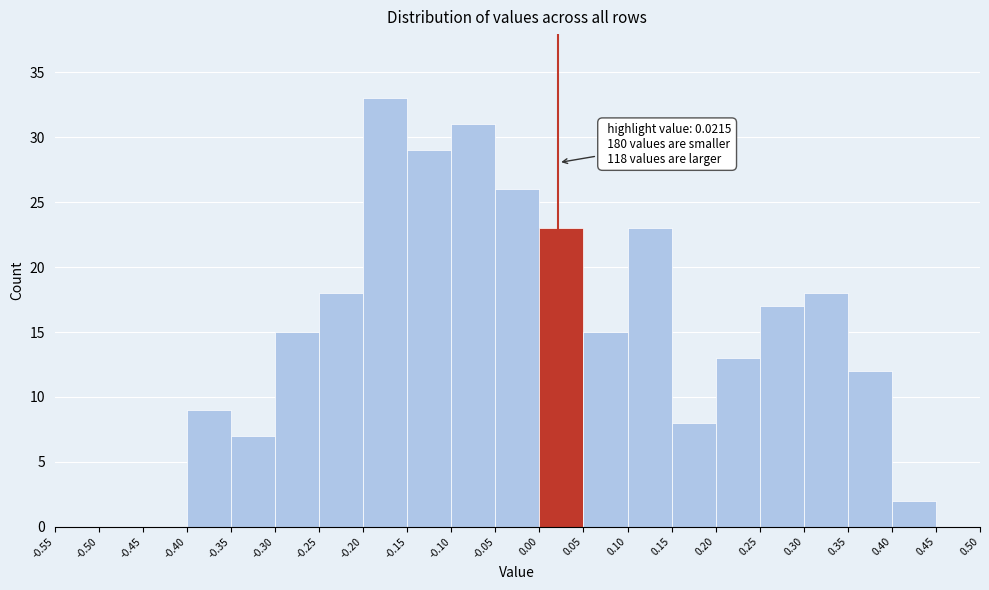

Which range on the x-axis has the tallest bar?

-0.20 to -0.15